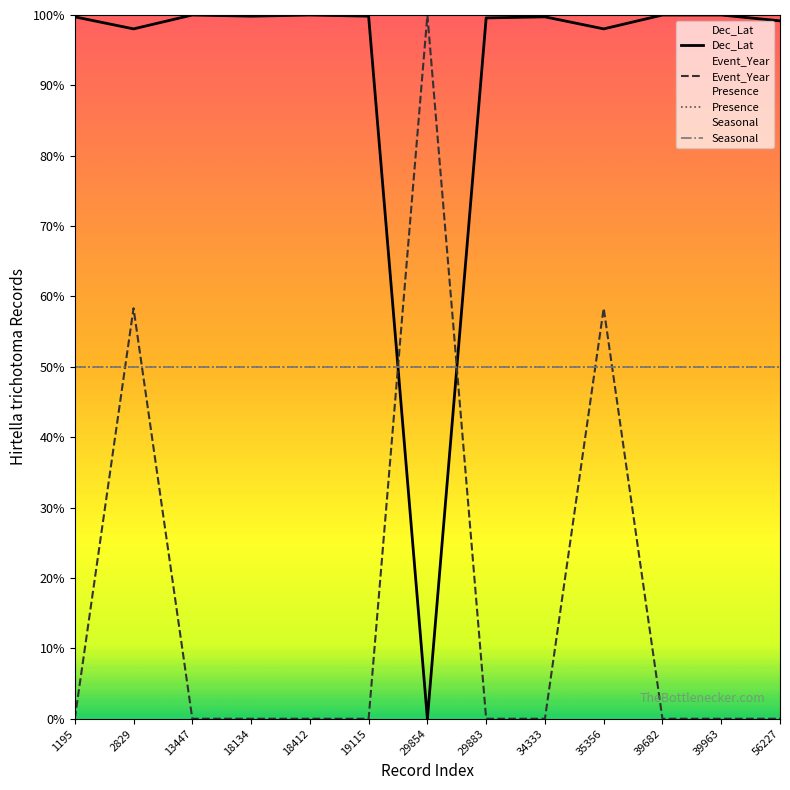

Reading left to right, extract all data points from this chart.

Dec_Lat: 1195=99.7	2829=98.0	13447=100.0	18134=99.8	18412=100.0	19115=99.8	29854=0.0	29883=99.6	34333=99.7	35356=98.0	39682=100.0	39963=100.0	56227=99.2
Event_Year: 1195=0.0	2829=58.3	13447=0.0	18134=0.0	18412=0.0	19115=0.0	29854=100.0	29883=0.0	34333=0.0	35356=58.3	39682=0.0	39963=0.0	56227=0.0
Presence: 1195=50.0	2829=50.0	13447=50.0	18134=50.0	18412=50.0	19115=50.0	29854=50.0	29883=50.0	34333=50.0	35356=50.0	39682=50.0	39963=50.0	56227=50.0
Seasonal: 1195=50.0	2829=50.0	13447=50.0	18134=50.0	18412=50.0	19115=50.0	29854=50.0	29883=50.0	34333=50.0	35356=50.0	39682=50.0	39963=50.0	56227=50.0